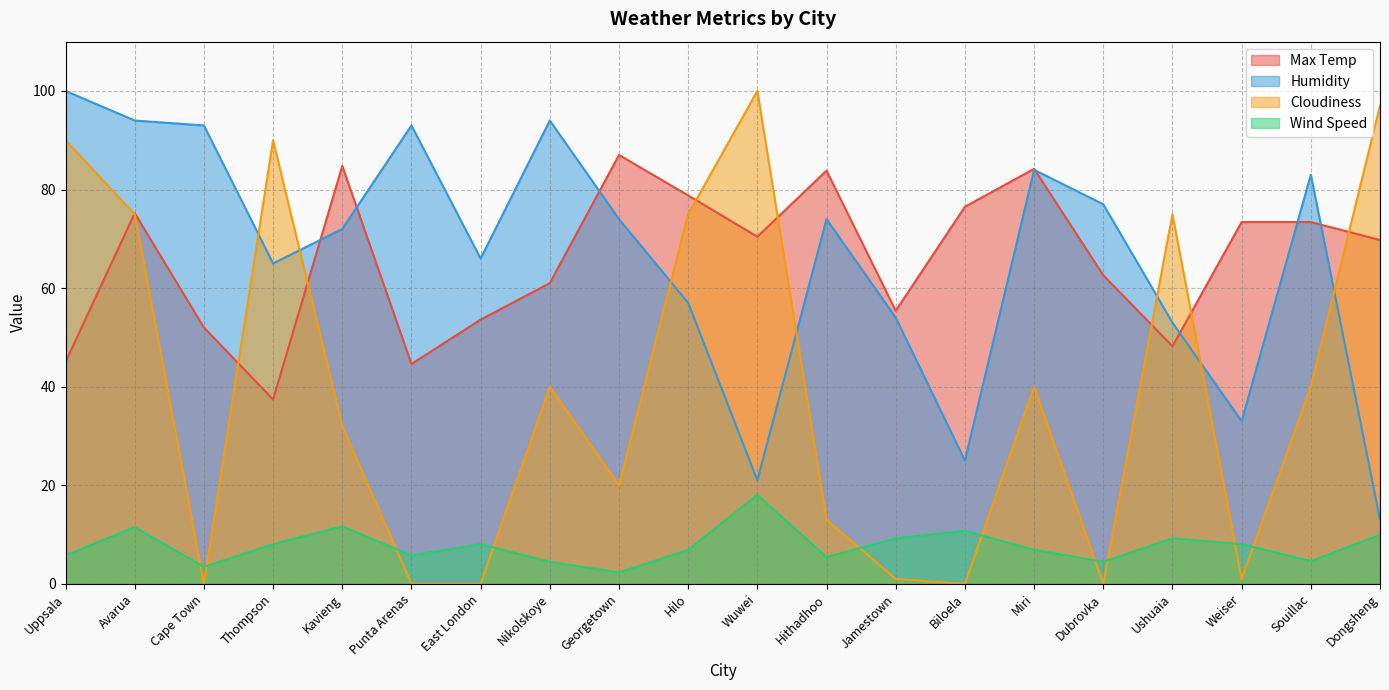

What position from the left is Miri?

15